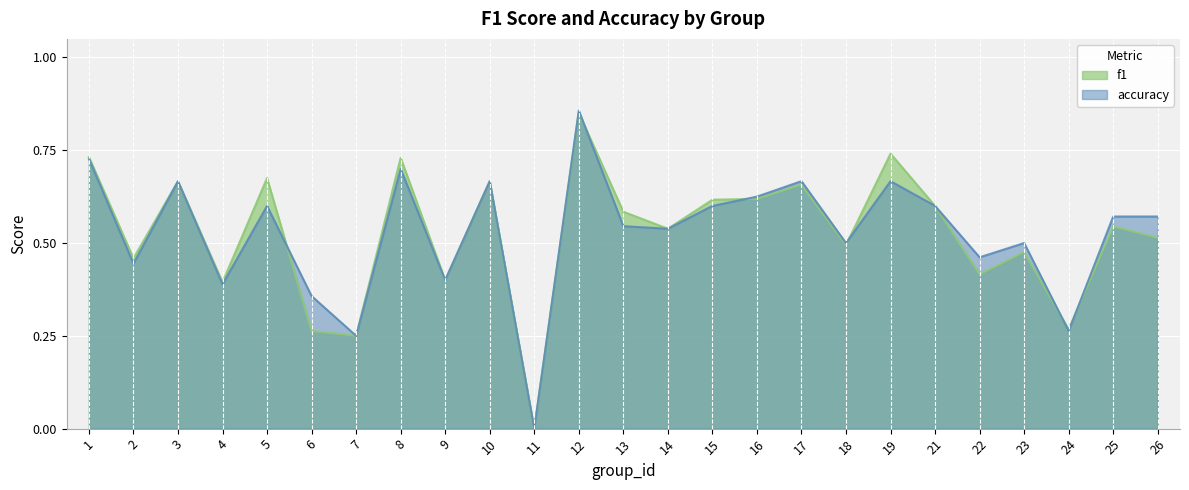

What is the value of the f1 point at the 16th from the left?

0.6